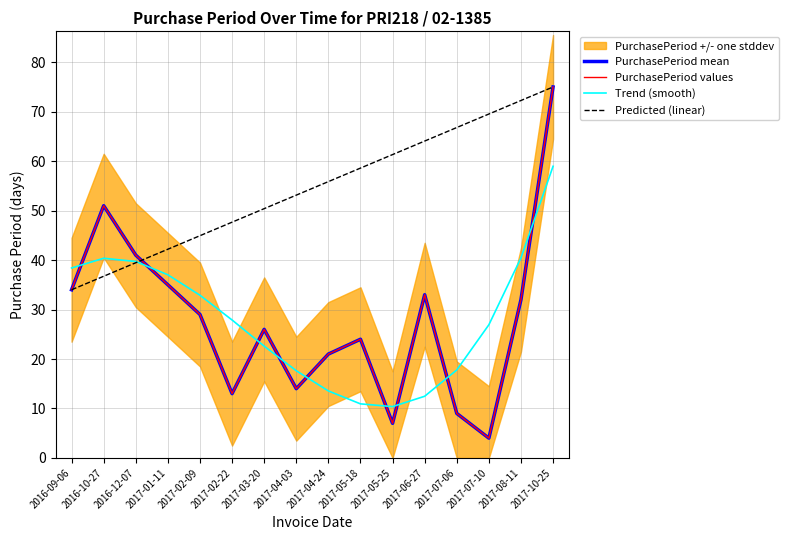

Is it true that the value at 2017-04-24 is 21?

True